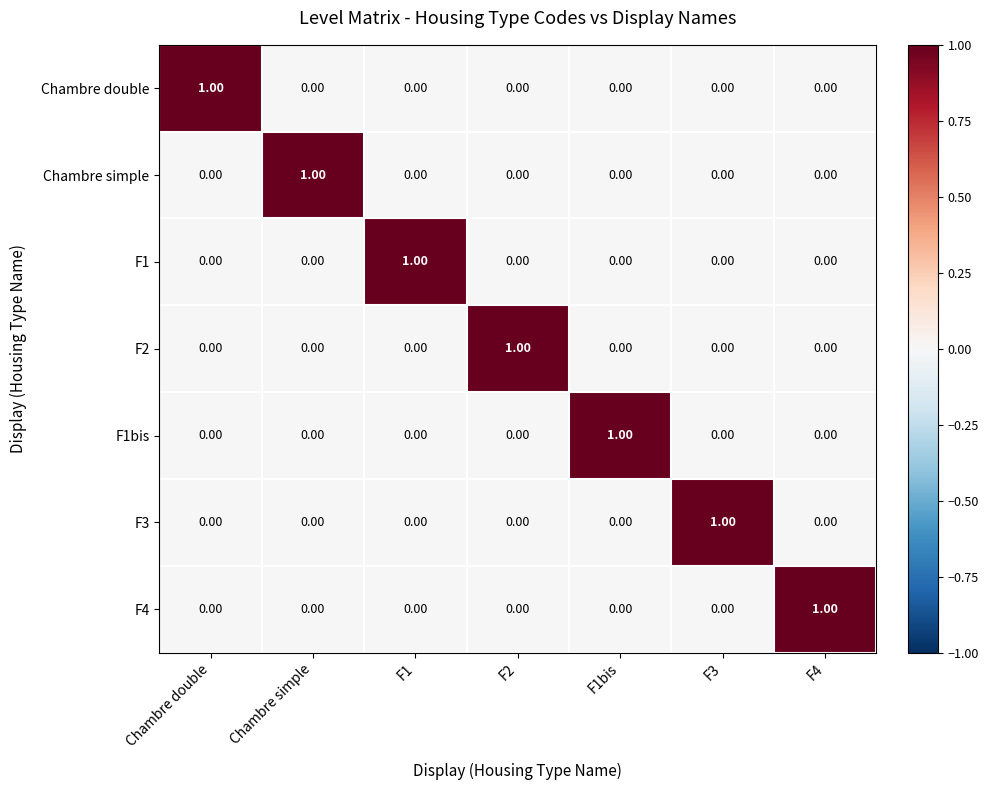

Is the value of Chambre double at Chambre double greater than the value of F2 at Chambre double?

Yes